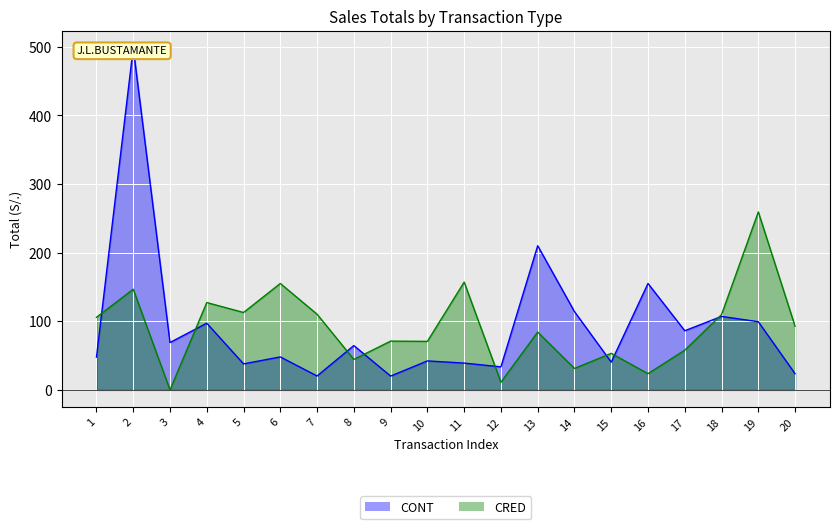

Between 3 and 10, which series saw the biggest shift?

CRED